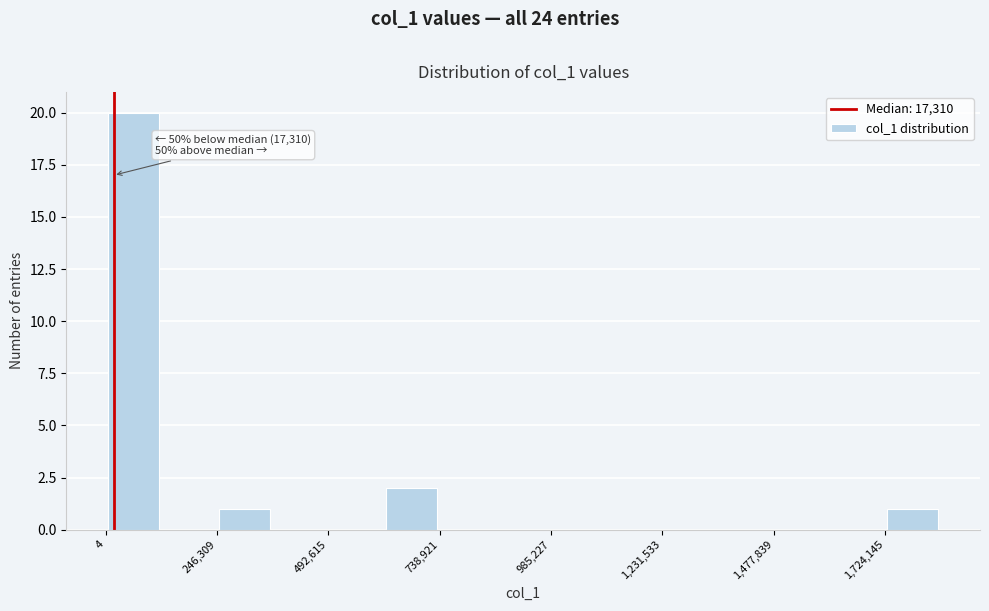

Read against the x-axis, roughly where is the centre of the tallest bar?

50000